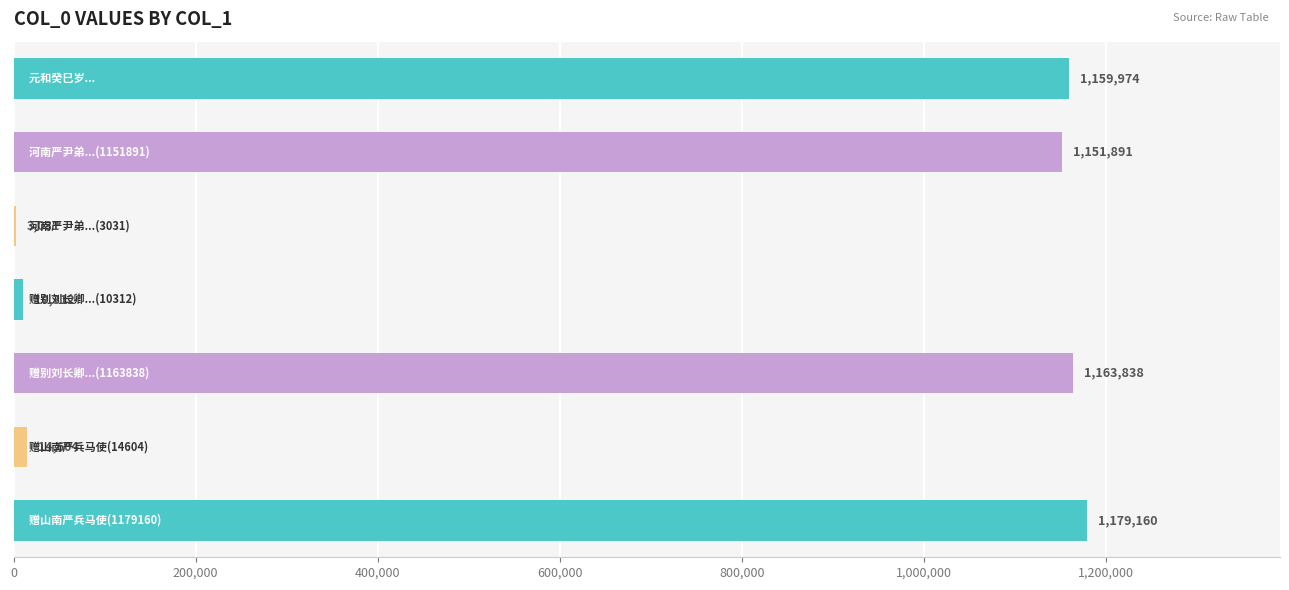

What is the sum of all values?

4682810